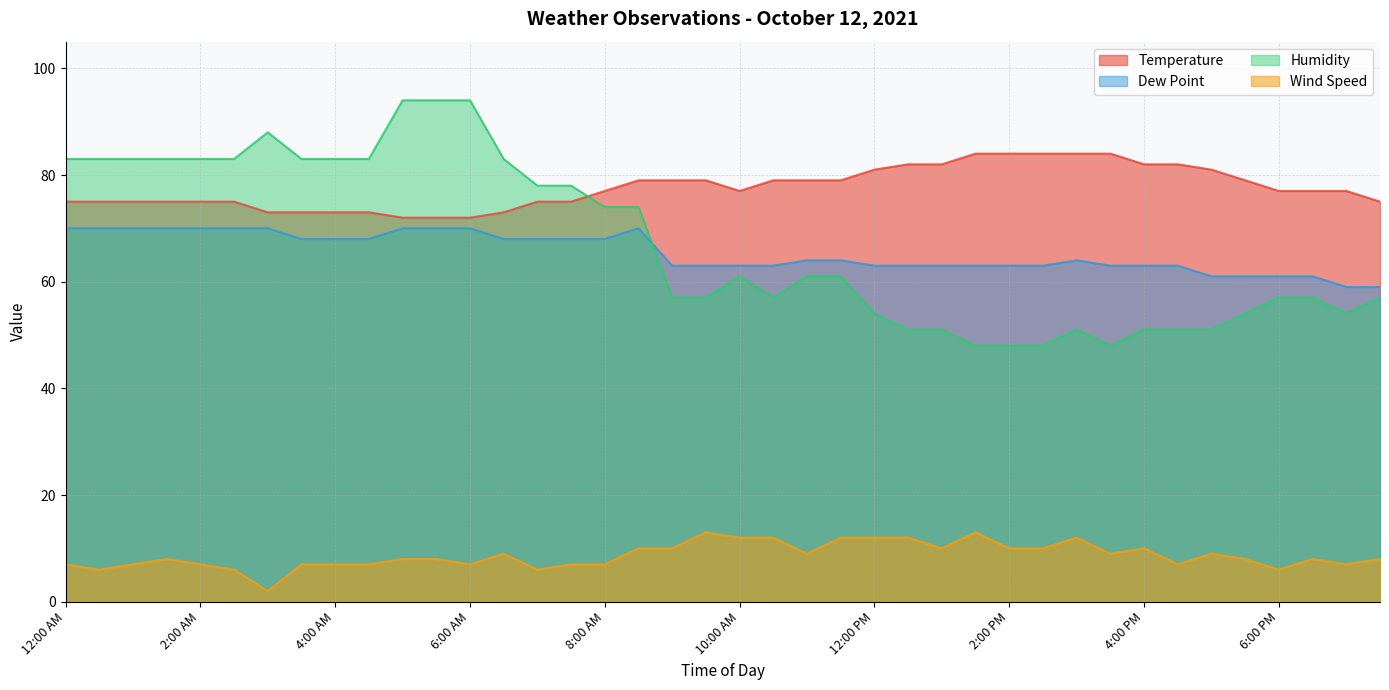

What is the total value across all series at 3:00 PM?

211